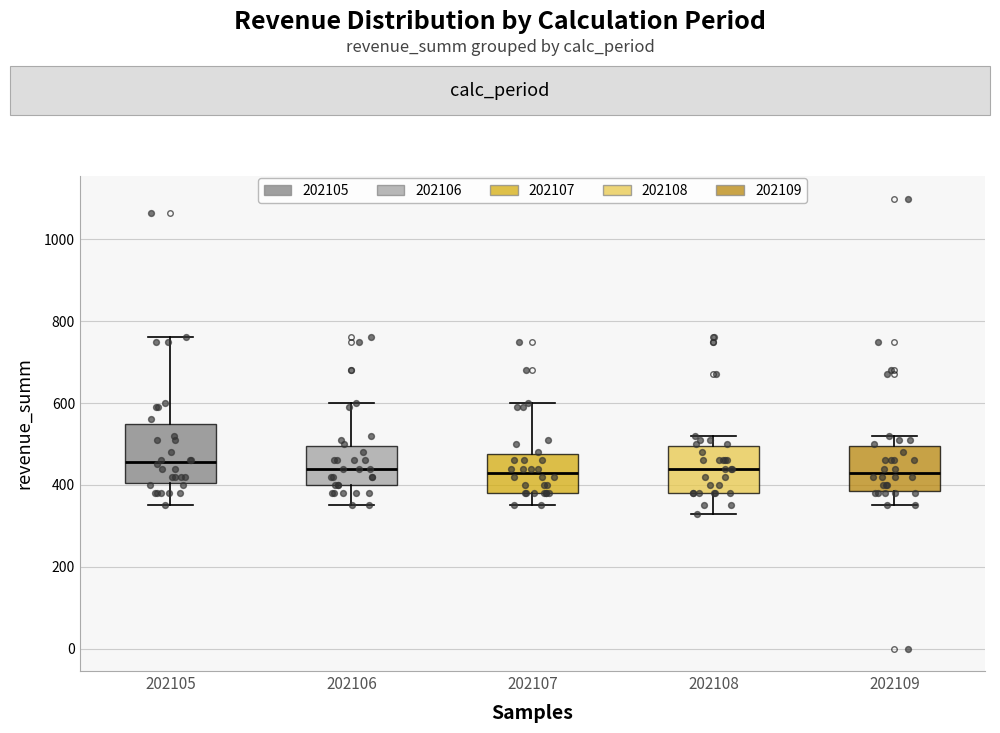

Reading left to right, transcribe this box plot: for each box, give where its median line is, the range the box spans, and where its two whiskers end, as read against the y-axis. The values are not printed on the chart, so give them approximately, as read against the axis.

202105: median 460, box 400 to 560, whiskers 360 to 760
202106: median 440, box 400 to 500, whiskers 360 to 600
202107: median 440, box 380 to 480, whiskers 360 to 600
202108: median 440, box 380 to 500, whiskers 320 to 520
202109: median 440, box 380 to 500, whiskers 360 to 520